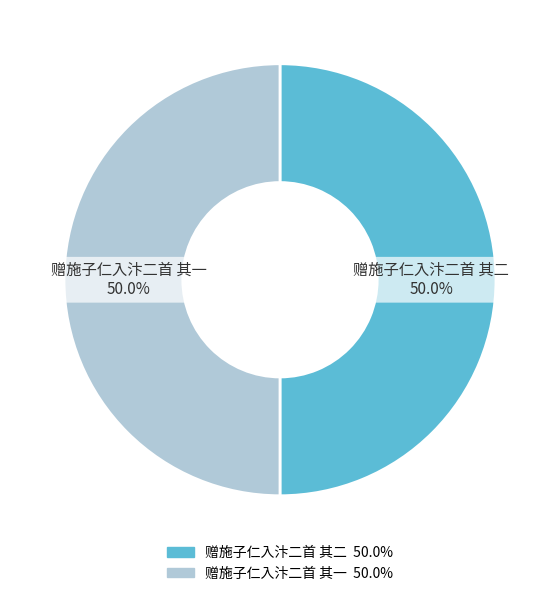

Approximately how many times larger is the value at 赠施子仁入汴二首 其二 compared to 赠施子仁入汴二首 其一?

1.0